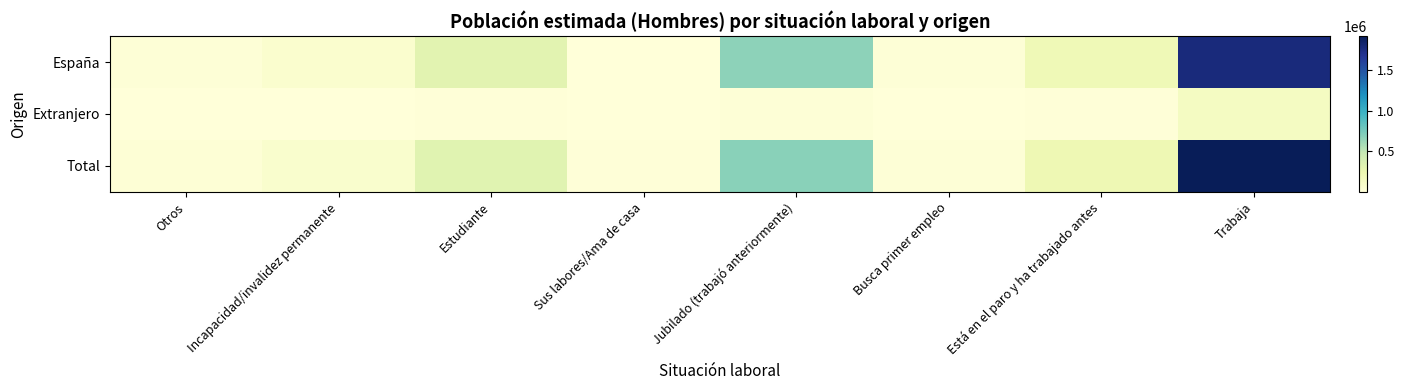

What is the spread (max minus min) of values at Jubilado (trabajó anteriormente)?

668233